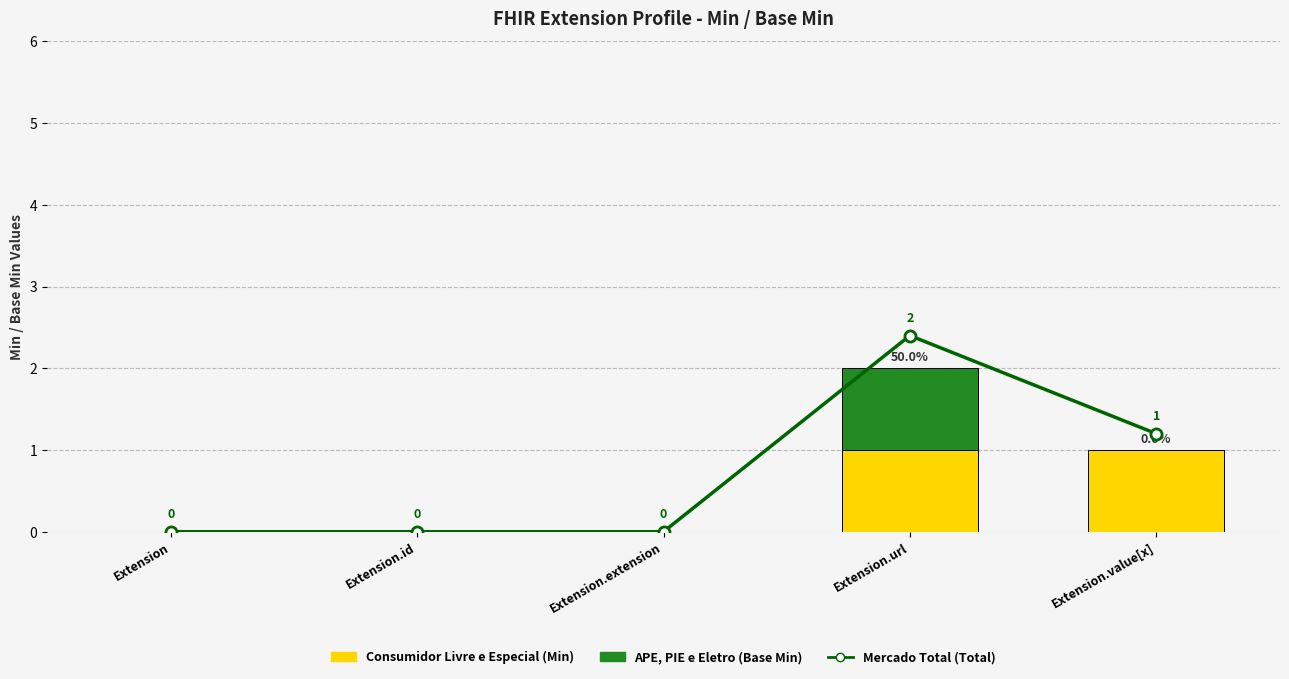

Rank the series by their maximum value, from lowest to highest.

Consumidor Livre e Especial (Min), APE, PIE e Eletro (Base Min), Mercado Total (Total)